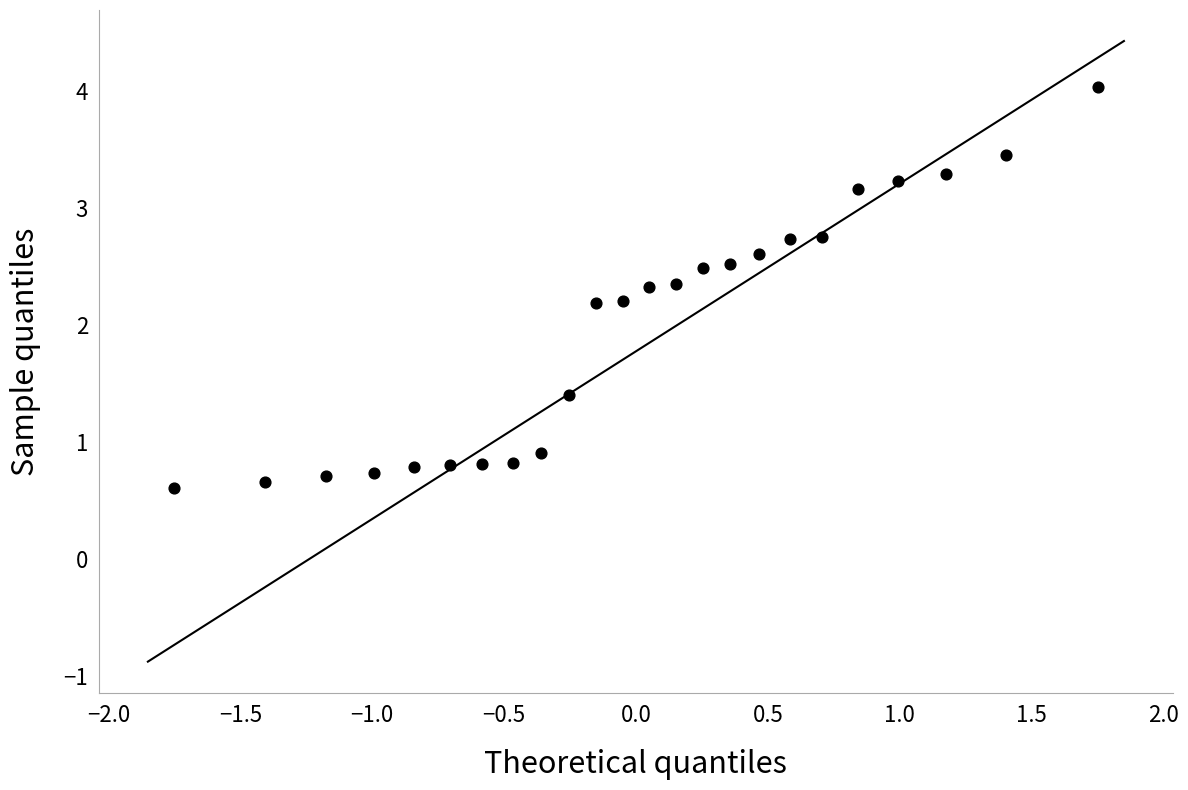

What is the range of X values (max minus min)?

3.5